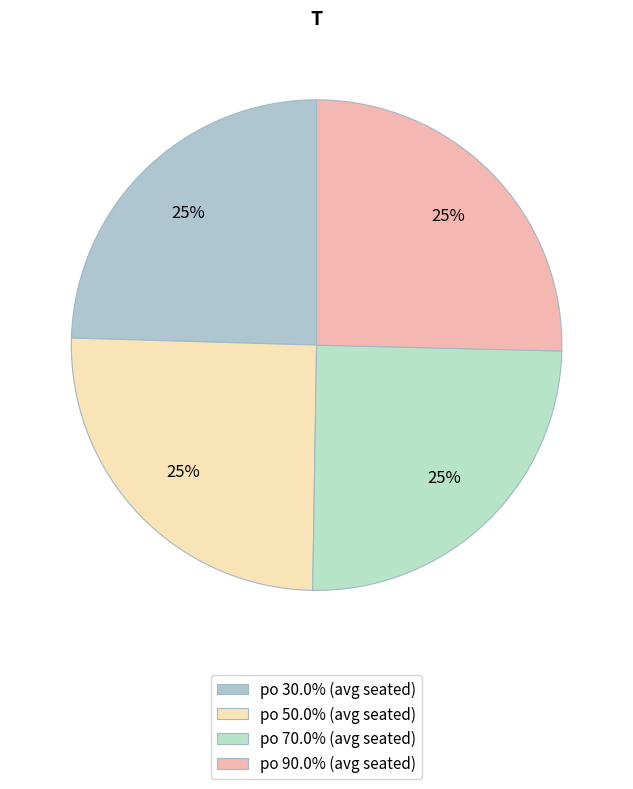

How many segments does this pie chart have?

4